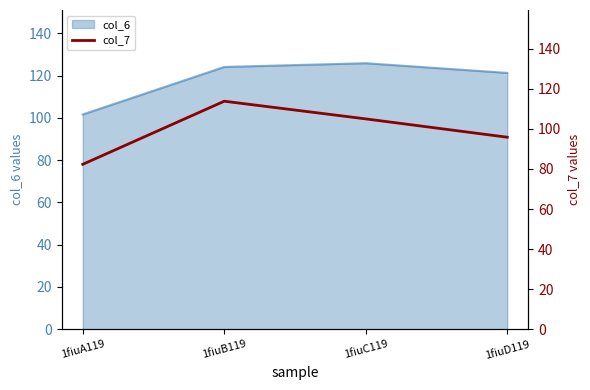

How many points are higher than both their immediate neighbors (excluding endpoints)?

1